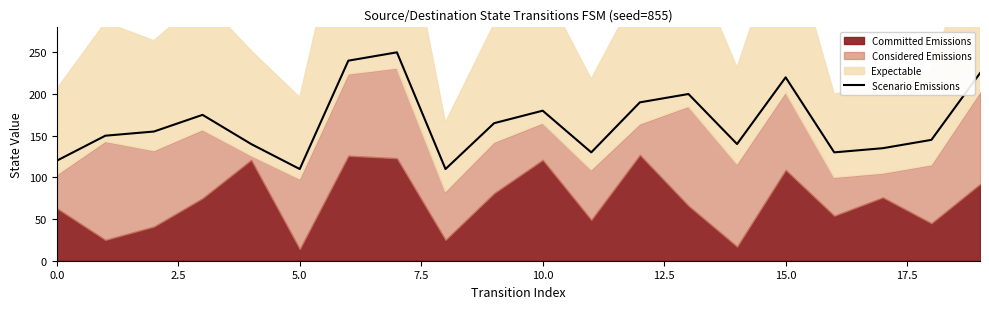

How many data points are above 155?

9